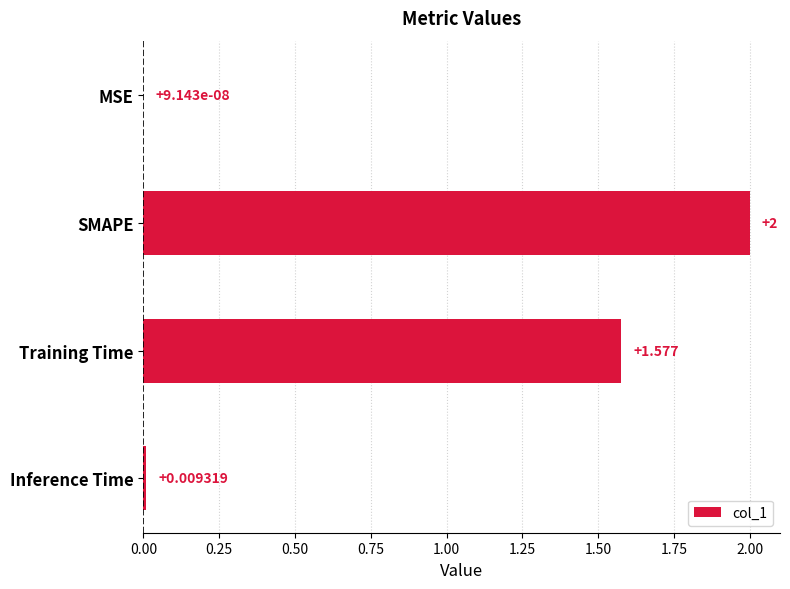

Which category has the highest value across all series?

SMAPE